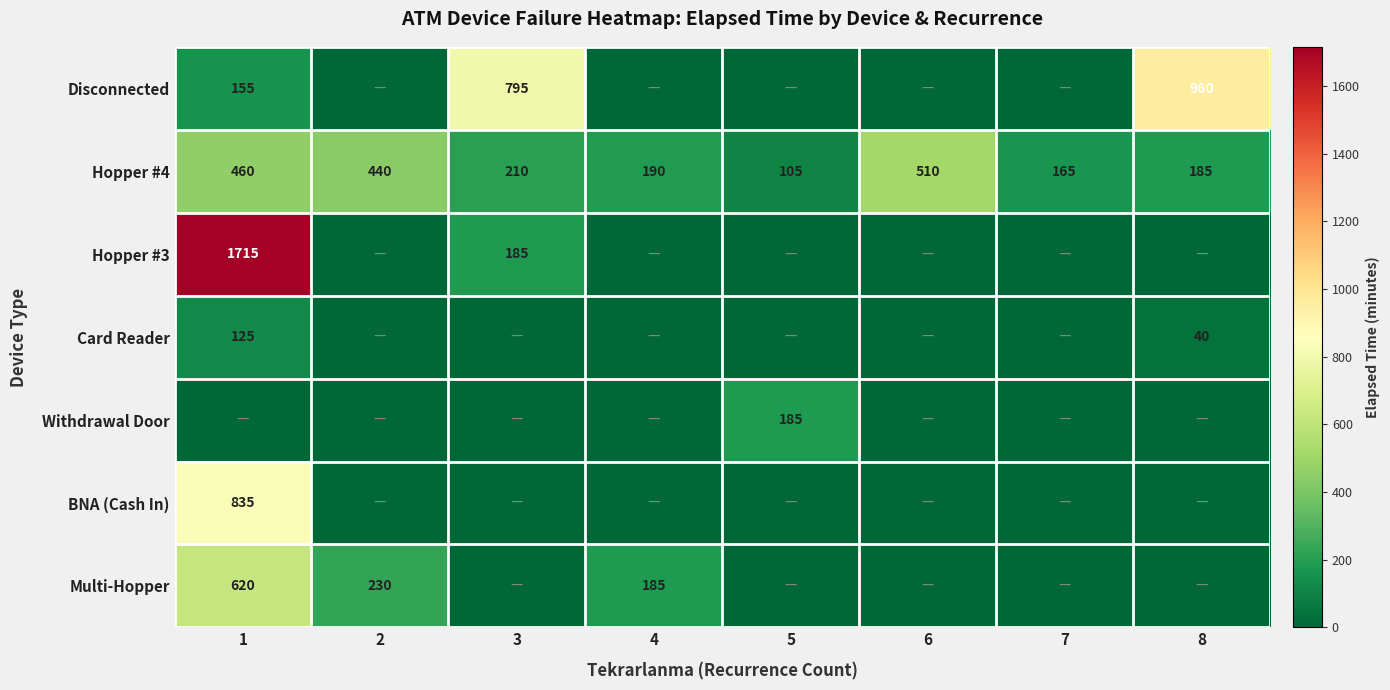

The value of Hopper #3 at 1 is 1715. True or false?

True